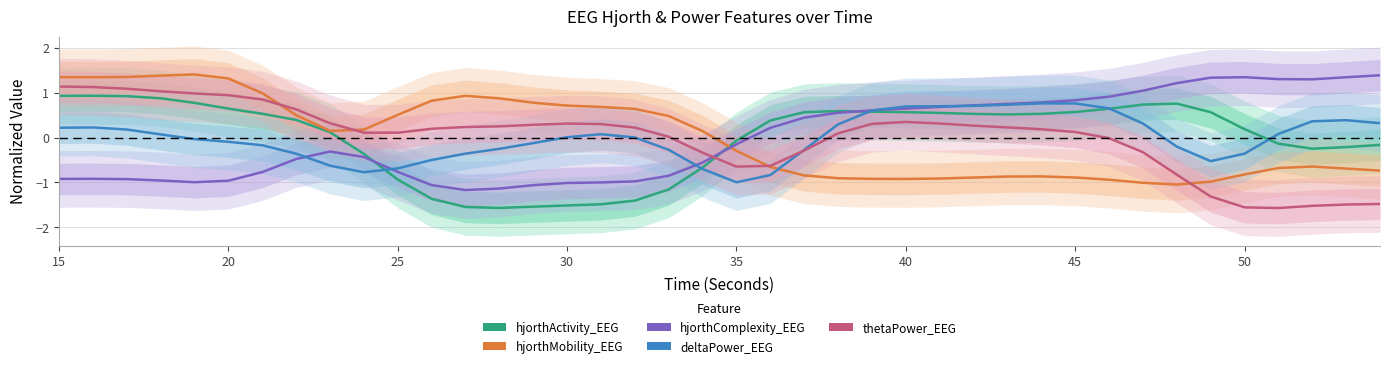

Which series has the largest range (max minus min)?

thetaPower_EEG